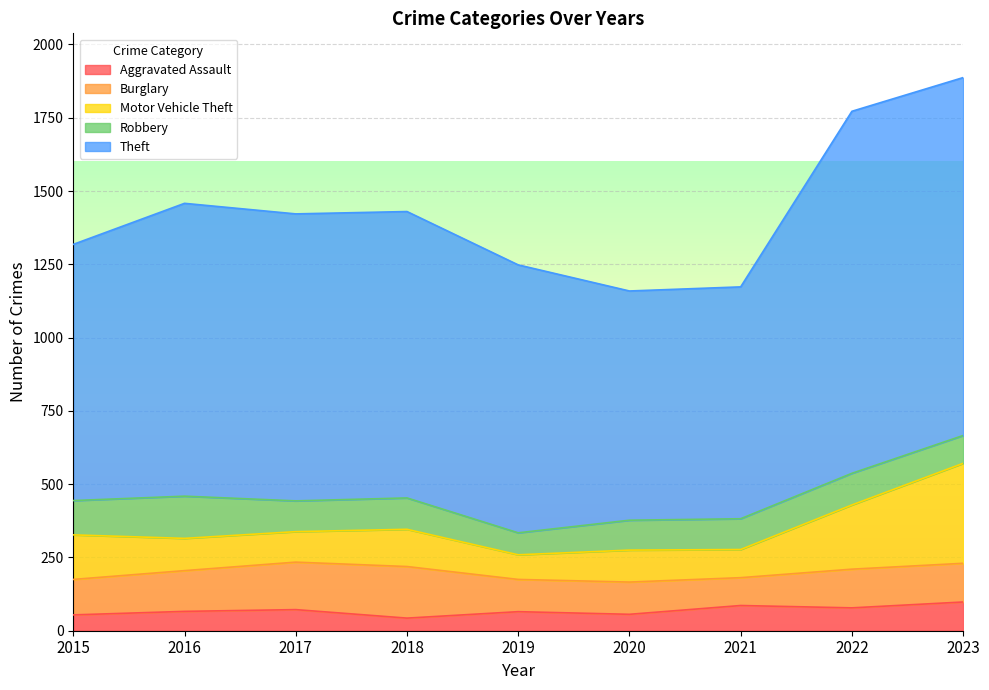

Between 2019 and 2018, which is larger?

2019